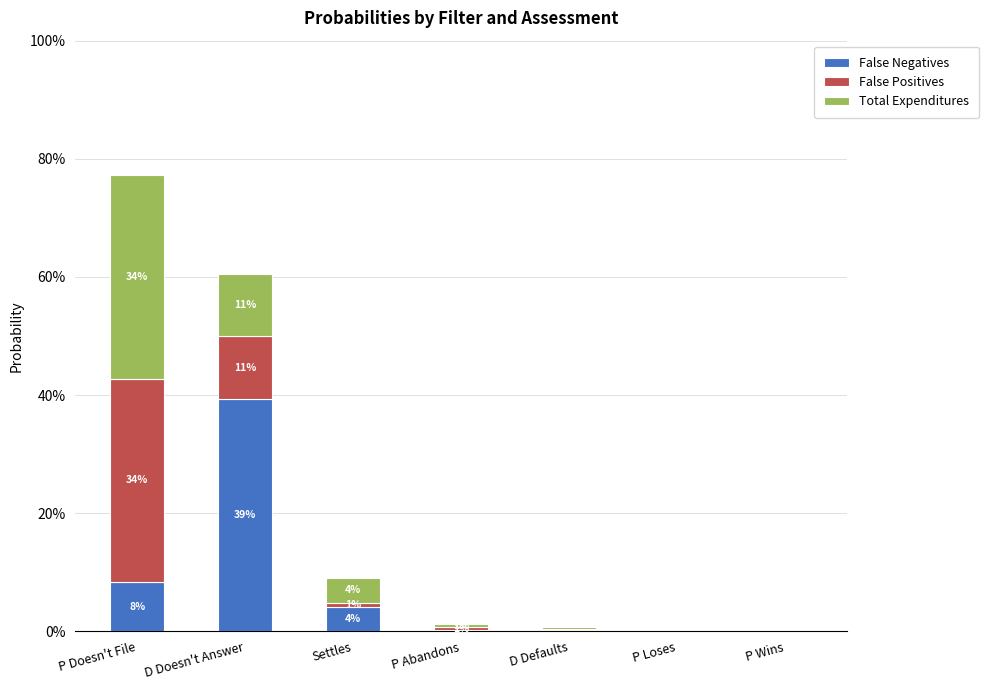

What are all the series names shown in the legend?

False Negatives, False Positives, Total Expenditures